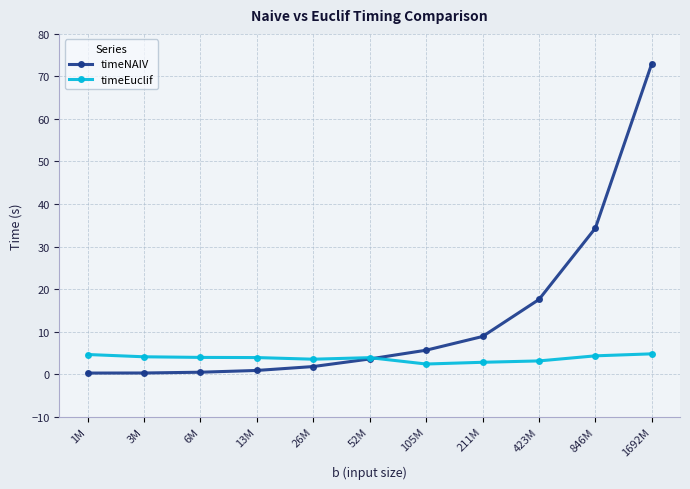

Which series has the largest total across all categories?

timeNAIV